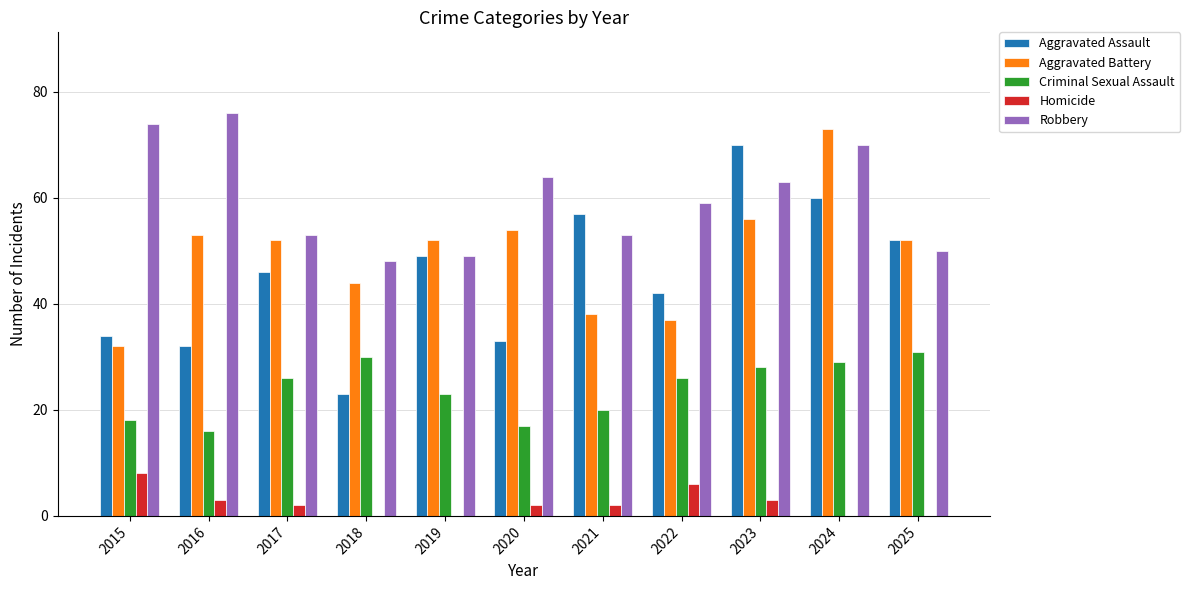

Reading right to left, list all the values displayed in this chart.

Aggravated Assault: 2025=52	2024=60	2023=70	2022=42	2021=57	2020=33	2019=49	2018=23	2017=46	2016=32	2015=34
Aggravated Battery: 2025=52	2024=73	2023=56	2022=37	2021=38	2020=54	2019=52	2018=44	2017=52	2016=53	2015=32
Criminal Sexual Assault: 2025=31	2024=29	2023=28	2022=26	2021=20	2020=17	2019=23	2018=30	2017=26	2016=16	2015=18
Homicide: 2025=0	2024=0	2023=3	2022=6	2021=2	2020=2	2019=0	2018=0	2017=2	2016=3	2015=8
Robbery: 2025=50	2024=70	2023=63	2022=59	2021=53	2020=64	2019=49	2018=48	2017=53	2016=76	2015=74